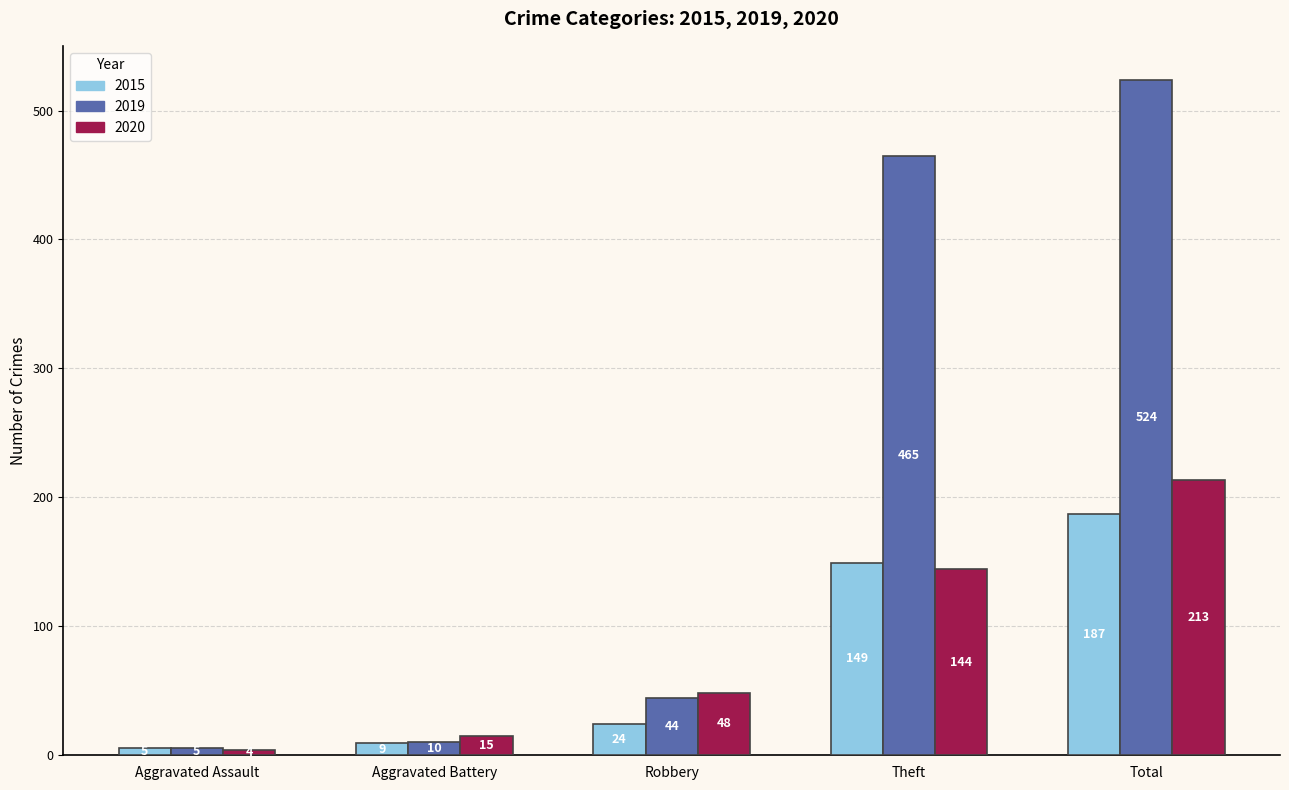

Which series has the largest range (max minus min)?

2019